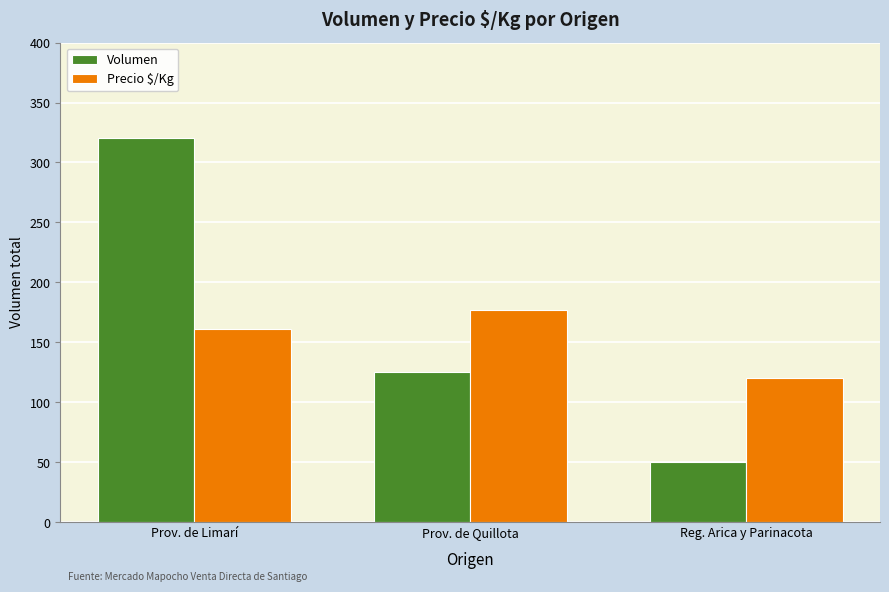

How many Volumen values are between 50 and 320?

3